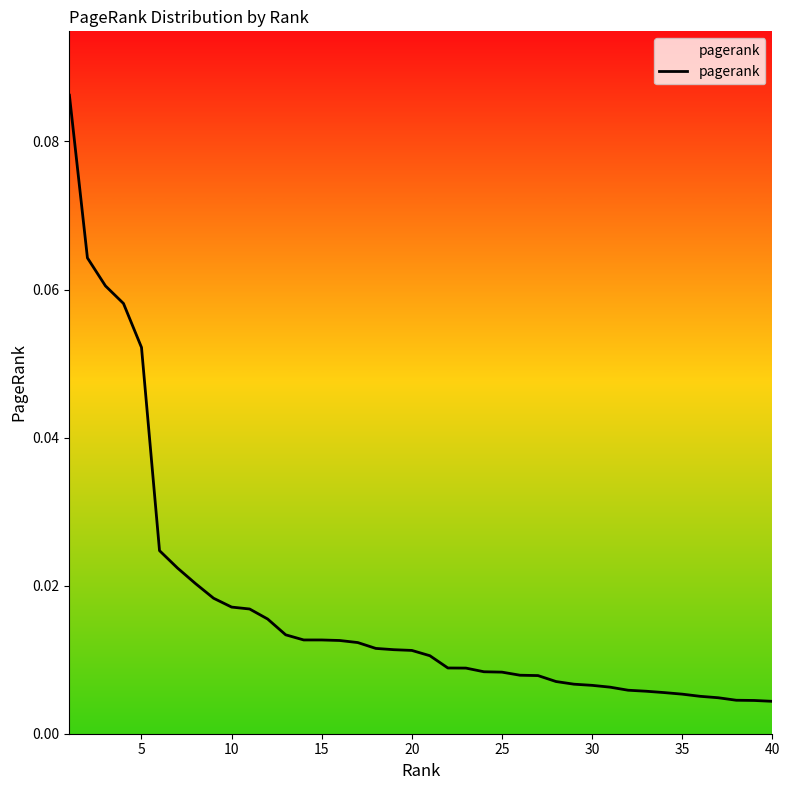

How many series are shown in this chart?

1